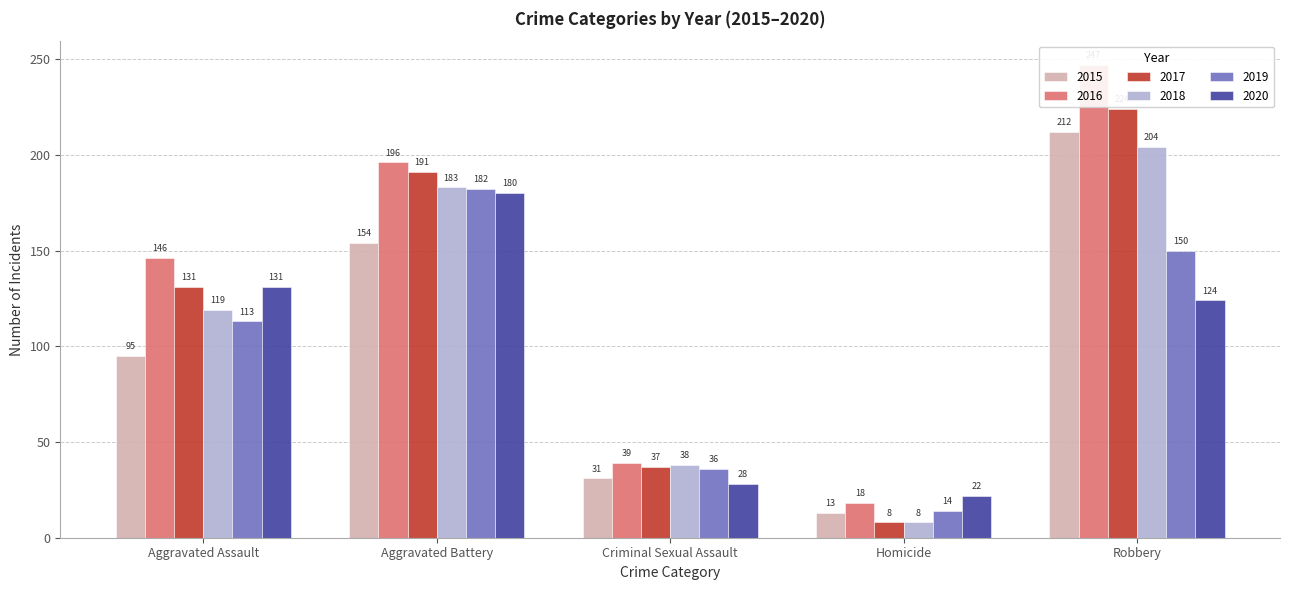

How many series are shown in this chart?

6